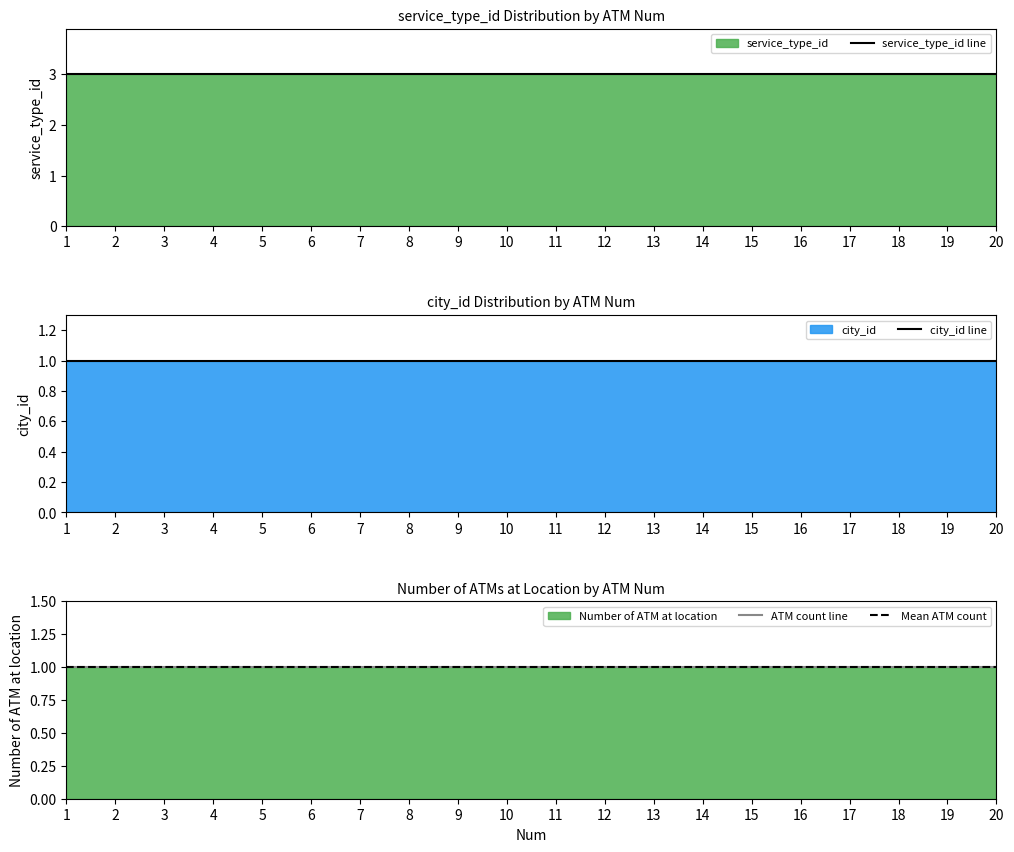

What is the sum of all service_type_id values?

60